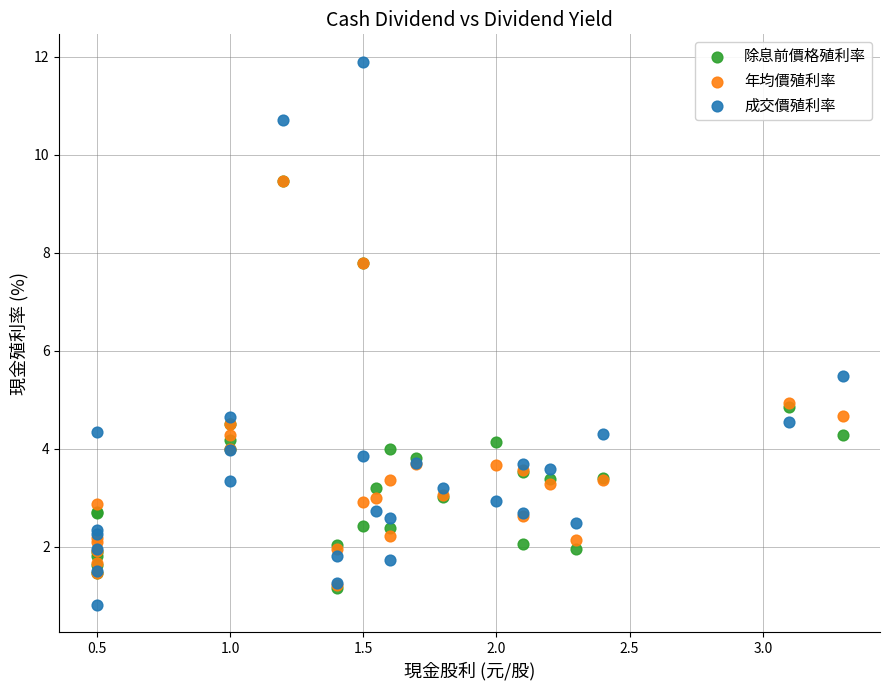

In the 成交價殖利率 series, what Y value is closest to 6?

5.5